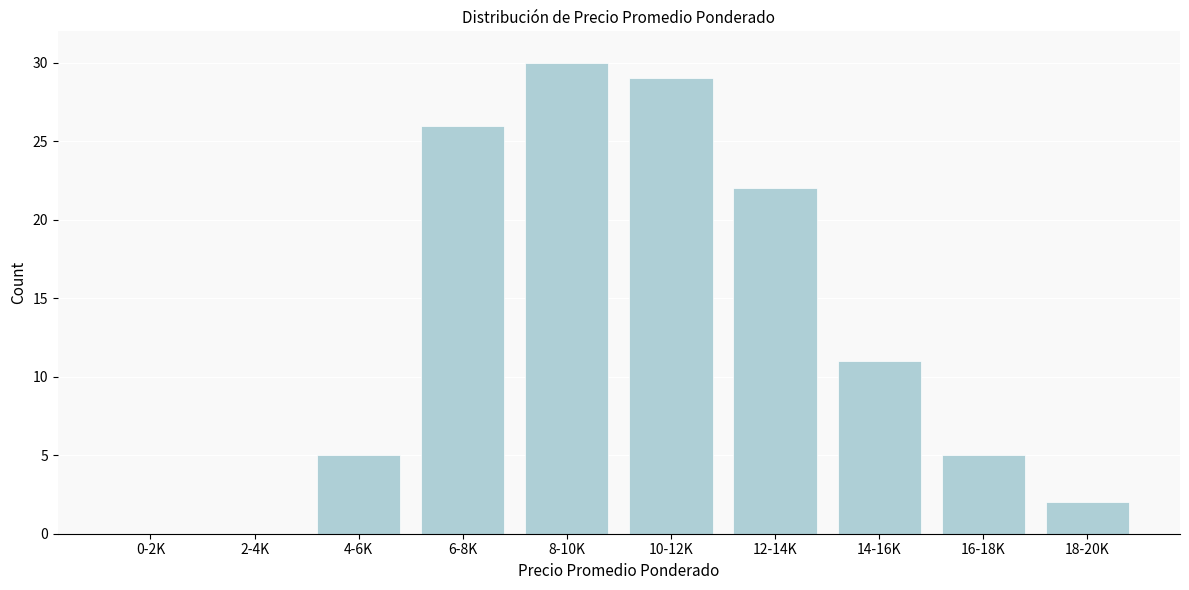

Reading right to left, what are all the values shown in this chart?

18-20K=2	16-18K=5	14-16K=11	12-14K=22	10-12K=29	8-10K=30	6-8K=26	4-6K=5	2-4K=0	0-2K=0